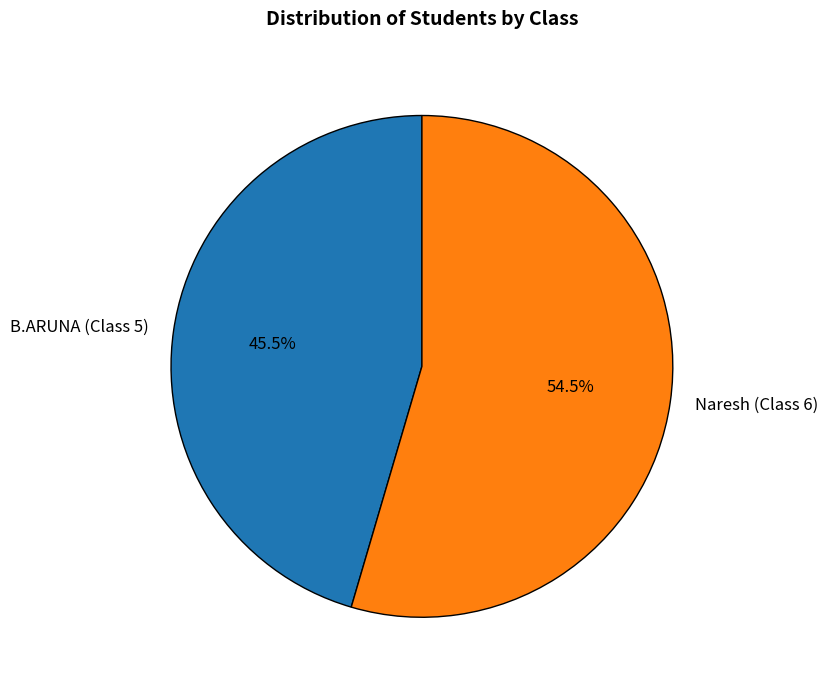

What percentage do B.ARUNA (Class 5) and Naresh (Class 6) together represent?

100.0%